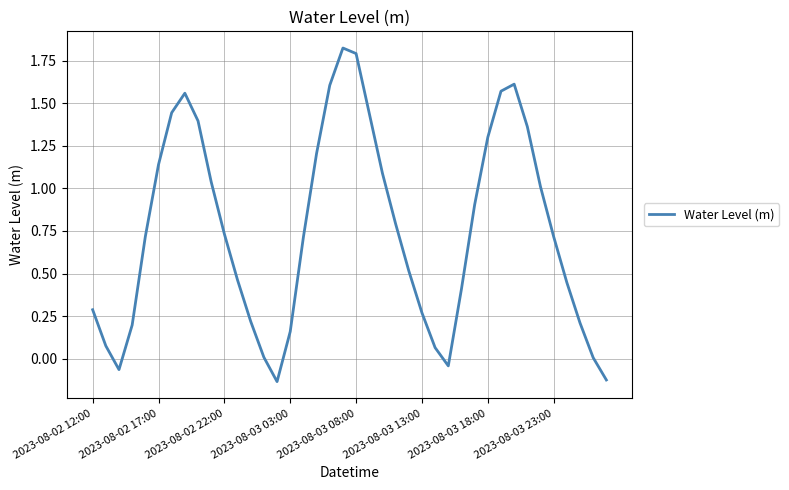

What is the difference between the maximum and minimum values?

2.0